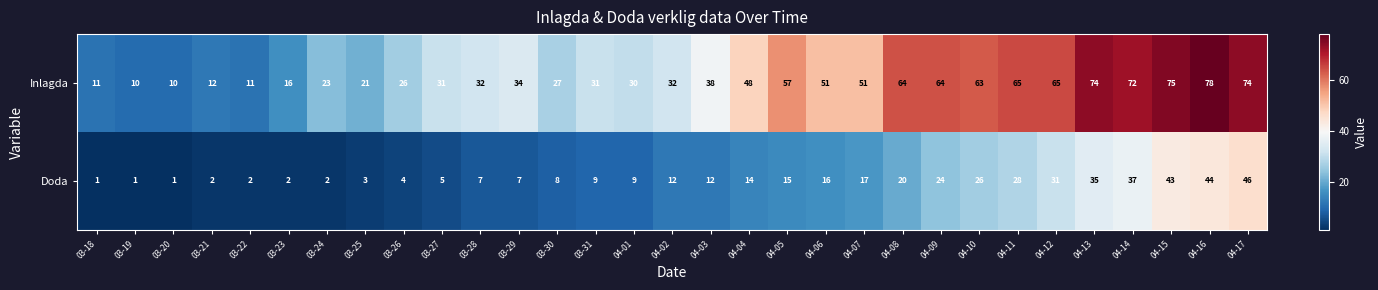

At 04-04, list the series in order from smallest to largest.

Doda, Inlagda